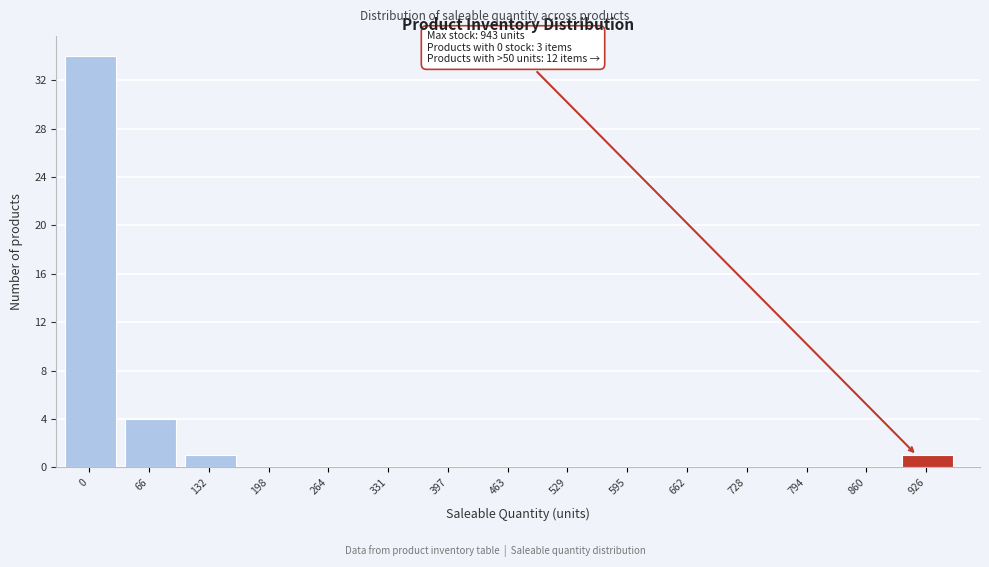

Reading right to left, list all the values displayed in this chart.

926=1	860=0	794=0	728=0	662=0	595=0	529=0	463=0	397=0	331=0	264=0	198=0	132=1	66=4	0=34